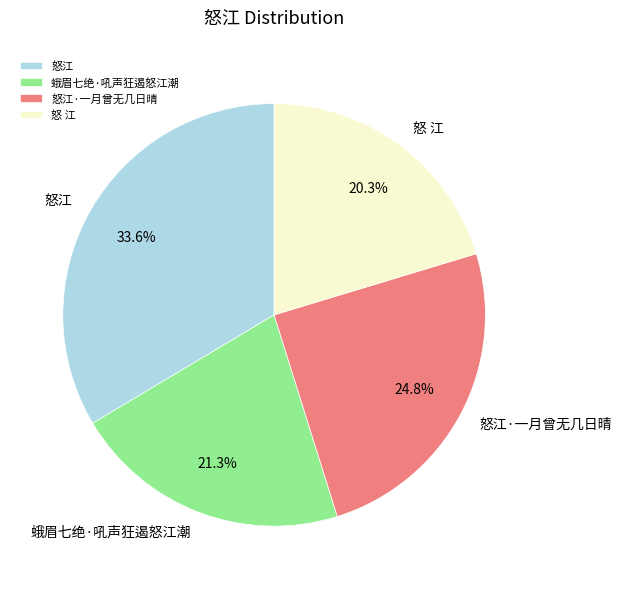

Rank the categories by value from highest to lowest.

怒江, 怒江·一月曾无几日晴, 蛾眉七绝·吼声狂遏怒江潮, 怒 江